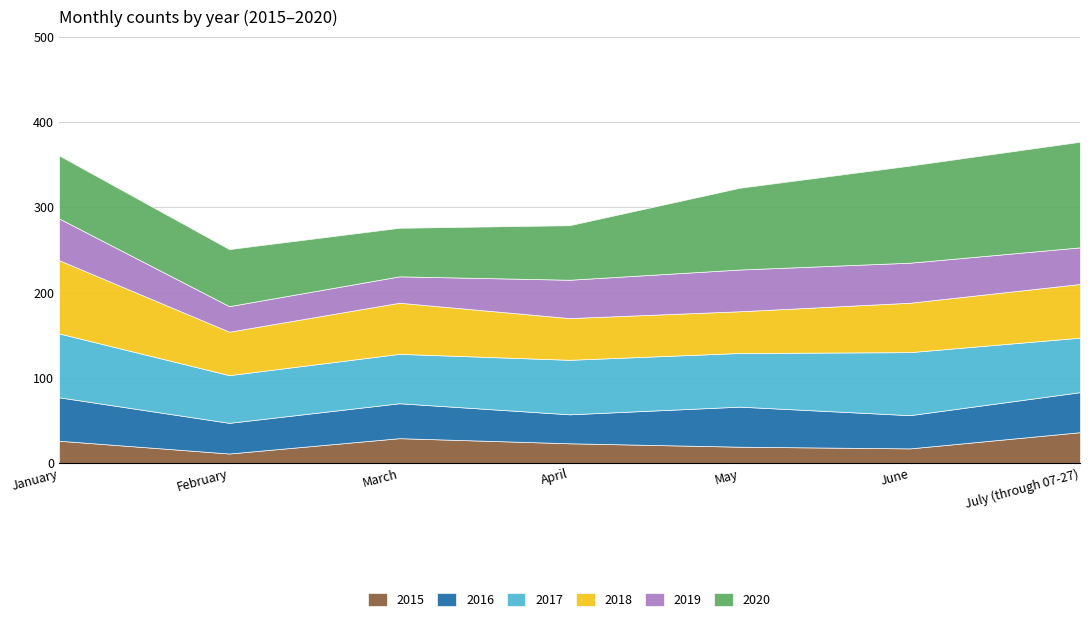

Does the chart have visible grid lines?

Yes